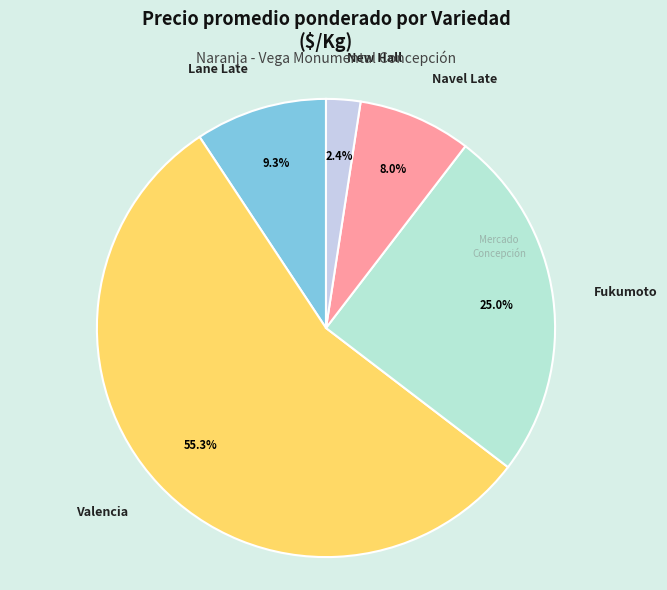

Rank the categories by value from lowest to highest.

New Hall, Navel Late, Lane Late, Fukumoto, Valencia